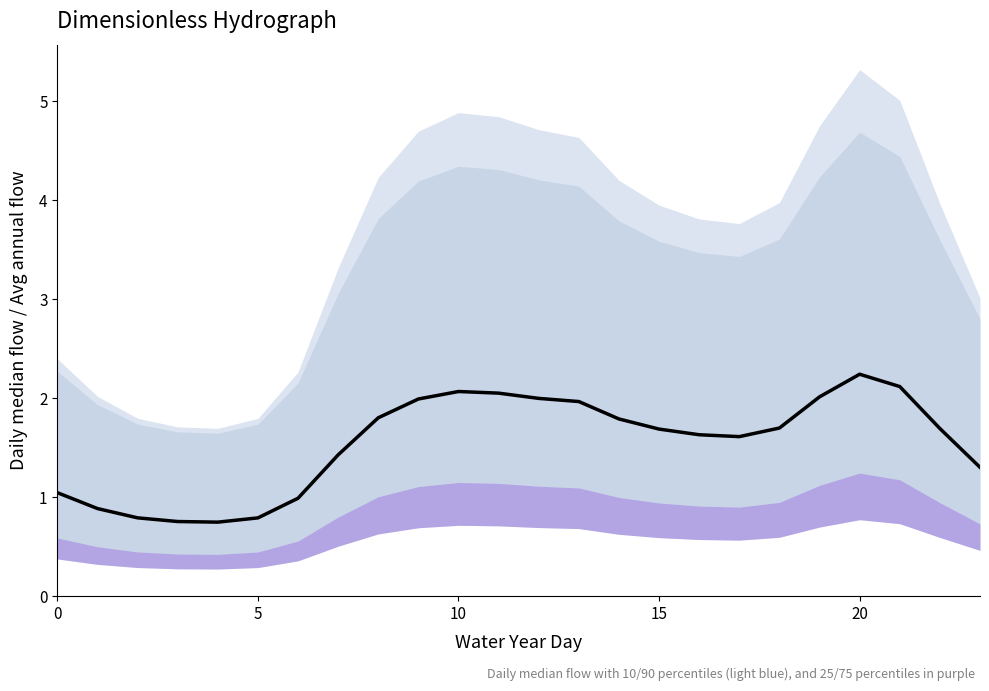

Where is the first local maximum?

10